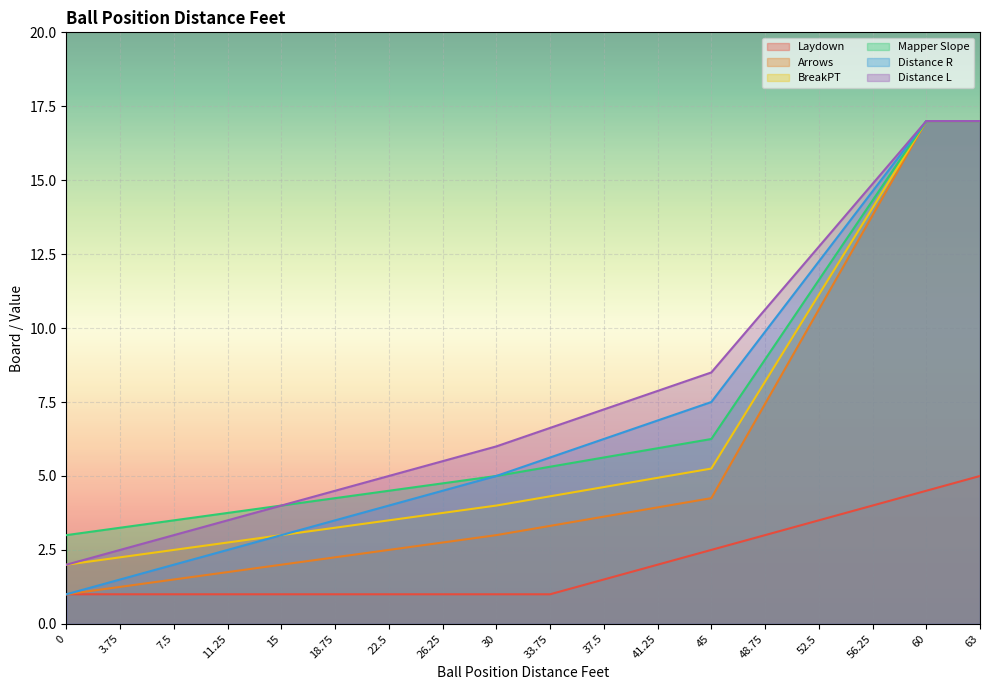

What is the greatest value displayed?

17.0